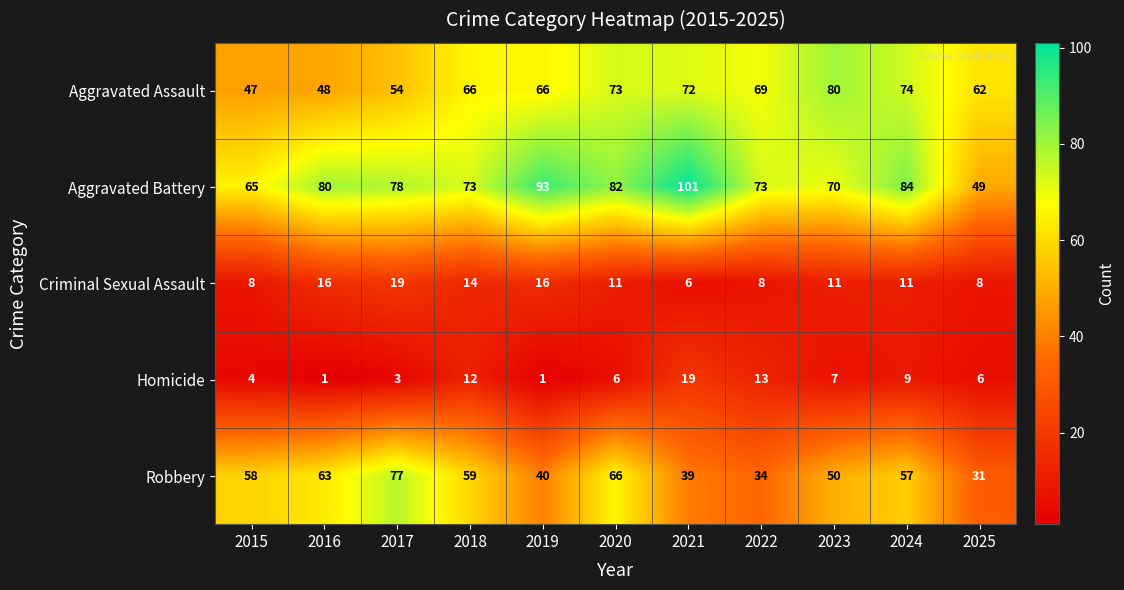

Which series changed the most between 2019 and 2023?

Aggravated Battery